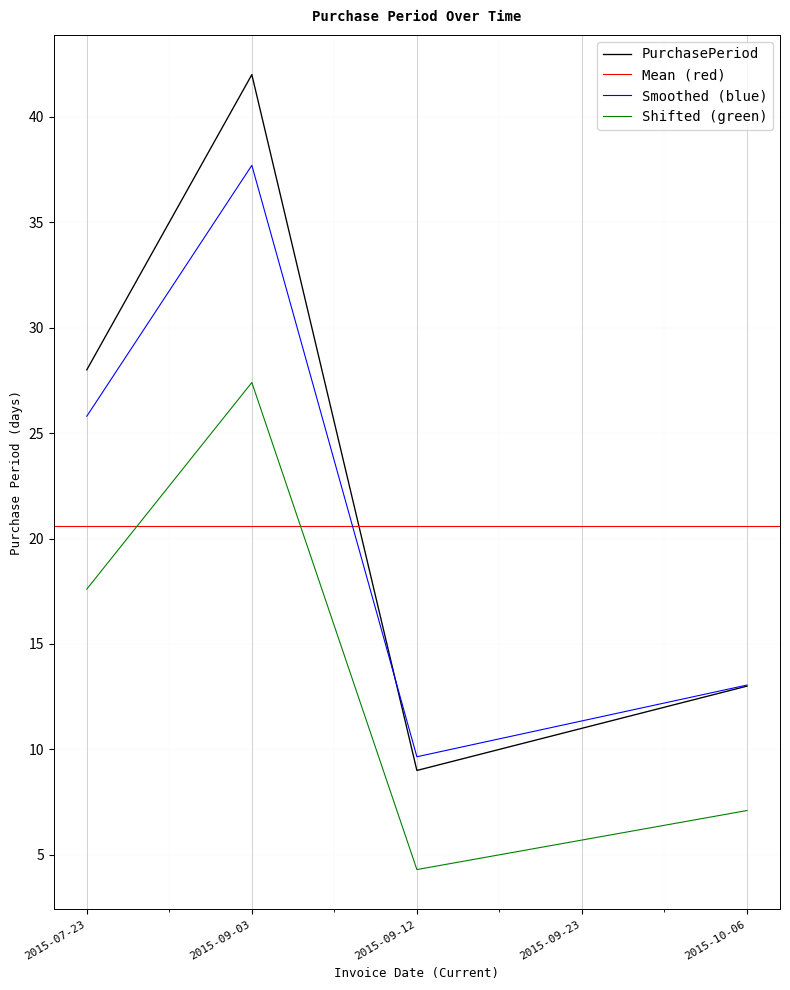

Which label corresponds to the largest value in the chart?

2015-09-03